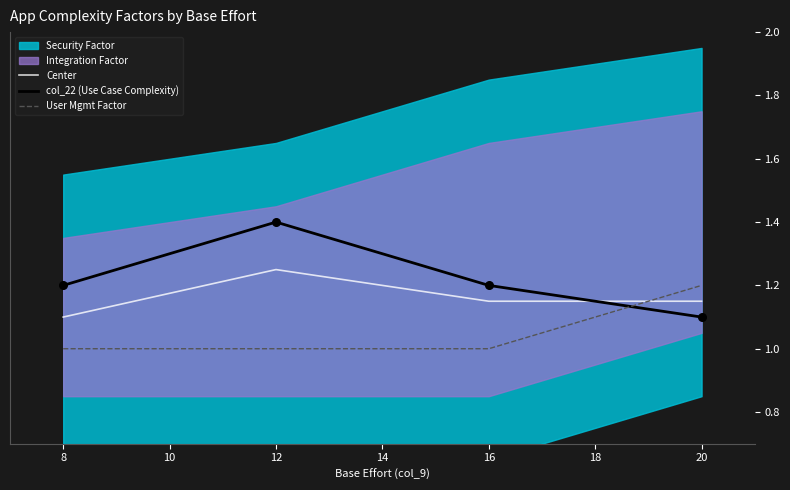

Read the User Mgmt Factor value at 8.

1.0